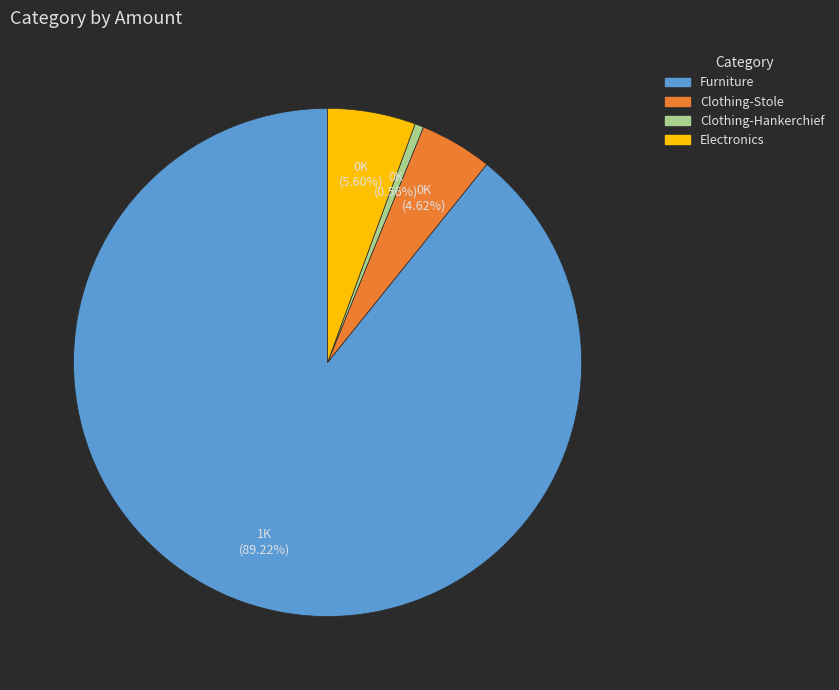

Count the number of slices in the pie.

4